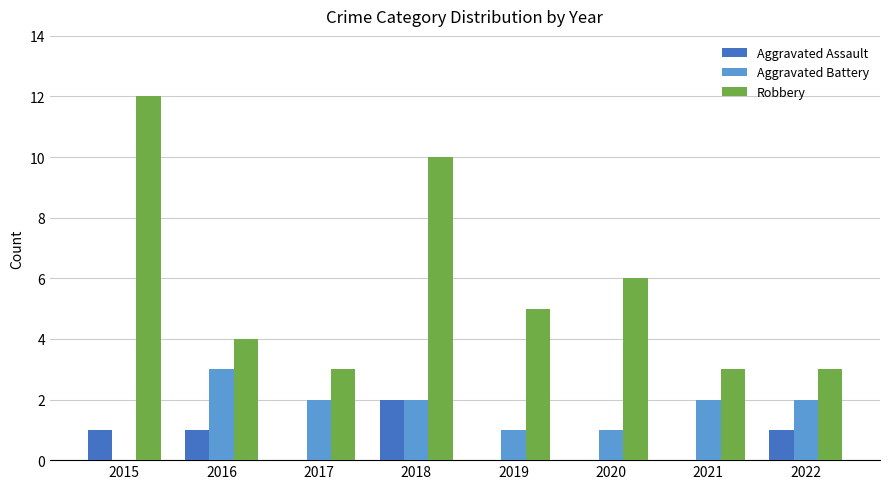

What is the sum of all Aggravated Assault values?

5